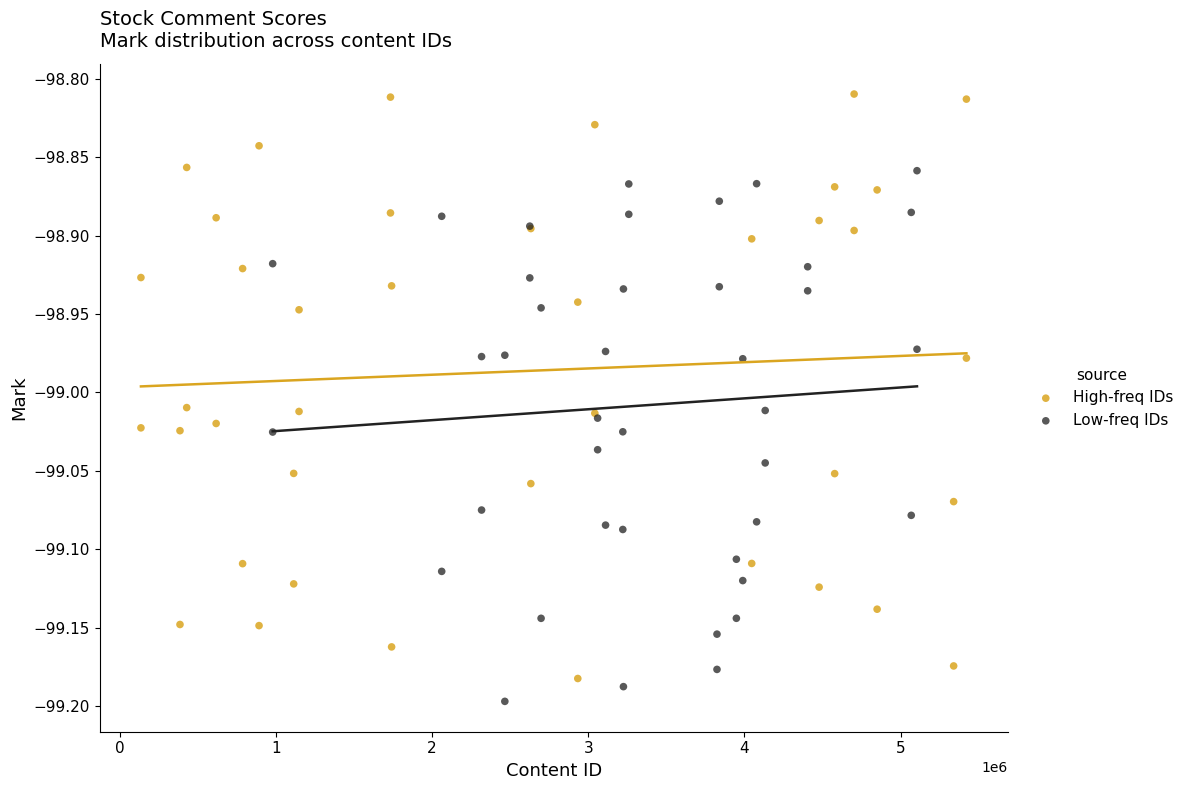

Which series reaches the maximum Y coordinate?

High-freq IDs